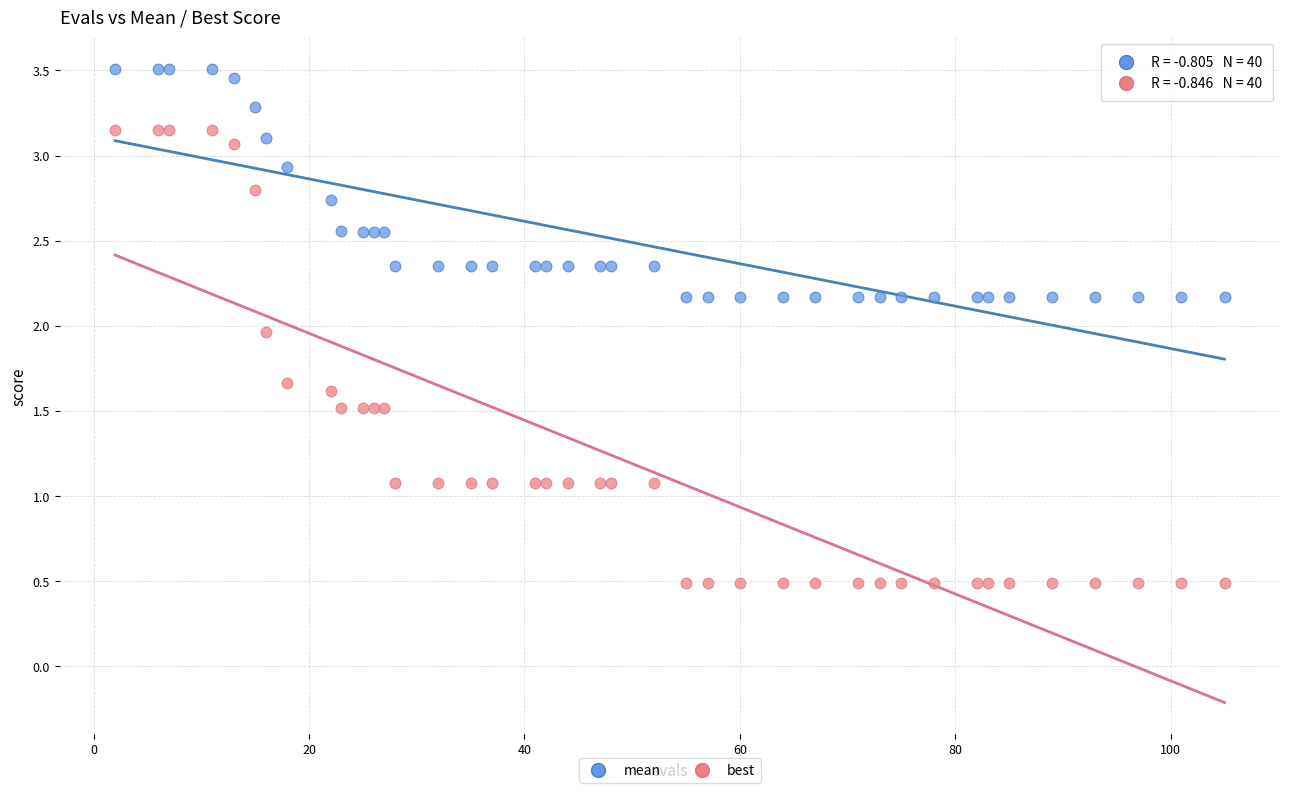

Which series has the widest spread of Y values?

best